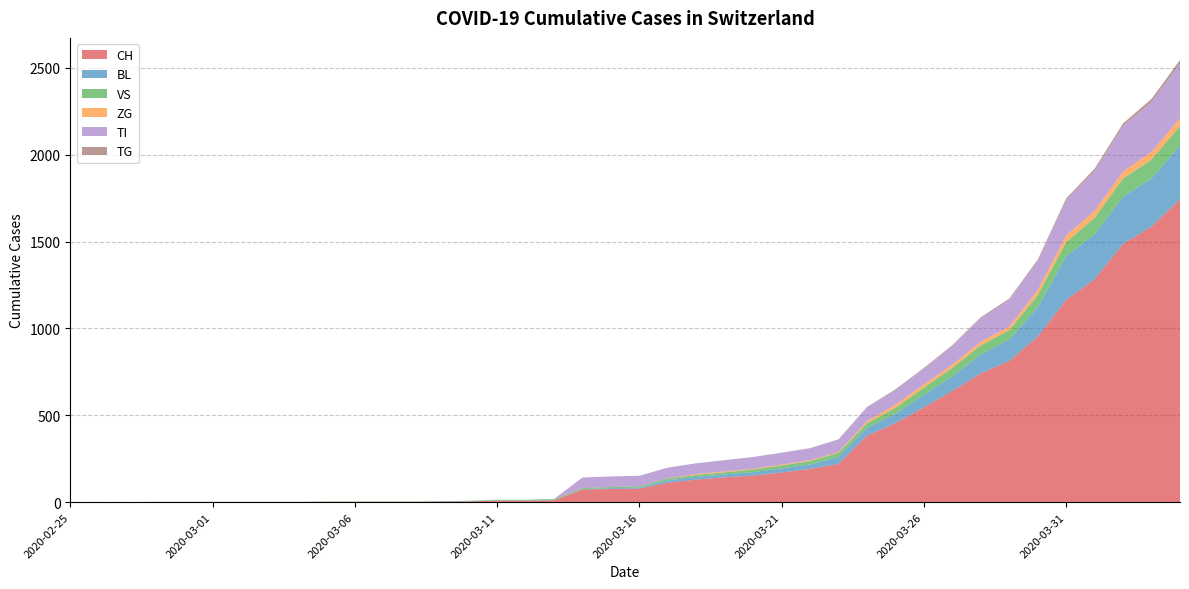

Reading right to left, what are all the values shown in this chart?

CH: 2020-04-04=1744	2020-04-03=1587	2020-04-02=1487	2020-04-01=1284	2020-03-31=1165	2020-03-30=954	2020-03-29=813	2020-03-28=742	2020-03-27=640	2020-03-26=546	2020-03-25=455	2020-03-24=383	2020-03-23=220	2020-03-22=192	2020-03-21=171	2020-03-20=153	2020-03-19=143	2020-03-18=130	2020-03-17=112	2020-03-16=78	2020-03-15=76	2020-03-14=73	2020-03-13=11	2020-03-12=9	2020-03-11=9	2020-03-10=4	2020-03-09=3	2020-03-08=2	2020-03-07=2	2020-03-06=2	2020-03-05=2	2020-03-04=0	2020-03-03=0	2020-03-02=0	2020-03-01=0	2020-02-29=0	2020-02-28=0	2020-02-27=0	2020-02-26=0	2020-02-25=0
BL: 2020-04-04=309	2020-04-03=277	2020-04-02=272	2020-04-01=258	2020-03-31=251	2020-03-30=167	2020-03-29=123	2020-03-28=108	2020-03-27=84	2020-03-26=73	2020-03-25=53	2020-03-24=46	2020-03-23=40	2020-03-22=25	2020-03-21=24	2020-03-20=20	2020-03-19=17	2020-03-18=16	2020-03-17=13	2020-03-16=5	2020-03-15=5	2020-03-14=2	2020-03-13=2	2020-03-12=2	2020-03-11=2	2020-03-10=2	2020-03-09=1	2020-03-08=0	2020-03-07=0	2020-03-06=0	2020-03-05=0	2020-03-04=0	2020-03-03=0	2020-03-02=0	2020-03-01=0	2020-02-29=0	2020-02-28=0	2020-02-27=0	2020-02-26=0	2020-02-25=0
VS: 2020-04-04=112	2020-04-03=109	2020-04-02=104	2020-04-01=96	2020-03-31=81	2020-03-30=71	2020-03-29=54	2020-03-28=53	2020-03-27=50	2020-03-26=41	2020-03-25=35	2020-03-24=25	2020-03-23=24	2020-03-22=19	2020-03-21=17	2020-03-20=15	2020-03-19=12	2020-03-18=11	2020-03-17=11	2020-03-16=8	2020-03-15=6	2020-03-14=6	2020-03-13=5	2020-03-12=3	2020-03-11=3	2020-03-10=2	2020-03-09=2	2020-03-08=2	2020-03-07=2	2020-03-06=2	2020-03-05=2	2020-03-04=2	2020-03-03=2	2020-03-02=2	2020-03-01=2	2020-02-29=2	2020-02-28=2	2020-02-27=0	2020-02-26=0	2020-02-25=0
ZG: 2020-04-04=46	2020-04-03=44	2020-04-02=41	2020-04-01=40	2020-03-31=39	2020-03-30=29	2020-03-29=21	2020-03-28=21	2020-03-27=18	2020-03-26=18	2020-03-25=18	2020-03-24=12	2020-03-23=5	2020-03-22=5	2020-03-21=5	2020-03-20=5	2020-03-19=5	2020-03-18=5	2020-03-17=1	2020-03-16=0	2020-03-15=0	2020-03-14=0	2020-03-13=0	2020-03-12=0	2020-03-11=0	2020-03-10=0	2020-03-09=0	2020-03-08=0	2020-03-07=0	2020-03-06=0	2020-03-05=0	2020-03-04=0	2020-03-03=0	2020-03-02=0	2020-03-01=0	2020-02-29=0	2020-02-28=0	2020-02-27=0	2020-02-26=0	2020-02-25=0
TI: 2020-04-04=314	2020-04-03=287	2020-04-02=263	2020-04-01=229	2020-03-31=202	2020-03-30=165	2020-03-29=155	2020-03-28=136	2020-03-27=107	2020-03-26=91	2020-03-25=85	2020-03-24=80	2020-03-23=71	2020-03-22=70	2020-03-21=68	2020-03-20=67	2020-03-19=65	2020-03-18=62	2020-03-17=62	2020-03-16=61	2020-03-15=61	2020-03-14=61	2020-03-13=0	2020-03-12=0	2020-03-11=0	2020-03-10=0	2020-03-09=0	2020-03-08=0	2020-03-07=0	2020-03-06=0	2020-03-05=0	2020-03-04=0	2020-03-03=0	2020-03-02=0	2020-03-01=0	2020-02-29=0	2020-02-28=0	2020-02-27=0	2020-02-26=0	2020-02-25=0
TG: 2020-04-04=21	2020-04-03=18	2020-04-02=14	2020-04-01=13	2020-03-31=11	2020-03-30=10	2020-03-29=6	2020-03-28=5	2020-03-27=5	2020-03-26=4	2020-03-25=4	2020-03-24=2	2020-03-23=2	2020-03-22=0	2020-03-21=0	2020-03-20=0	2020-03-19=0	2020-03-18=0	2020-03-17=0	2020-03-16=0	2020-03-15=0	2020-03-14=0	2020-03-13=0	2020-03-12=0	2020-03-11=0	2020-03-10=0	2020-03-09=0	2020-03-08=0	2020-03-07=0	2020-03-06=0	2020-03-05=0	2020-03-04=0	2020-03-03=0	2020-03-02=0	2020-03-01=0	2020-02-29=0	2020-02-28=0	2020-02-27=0	2020-02-26=0	2020-02-25=0